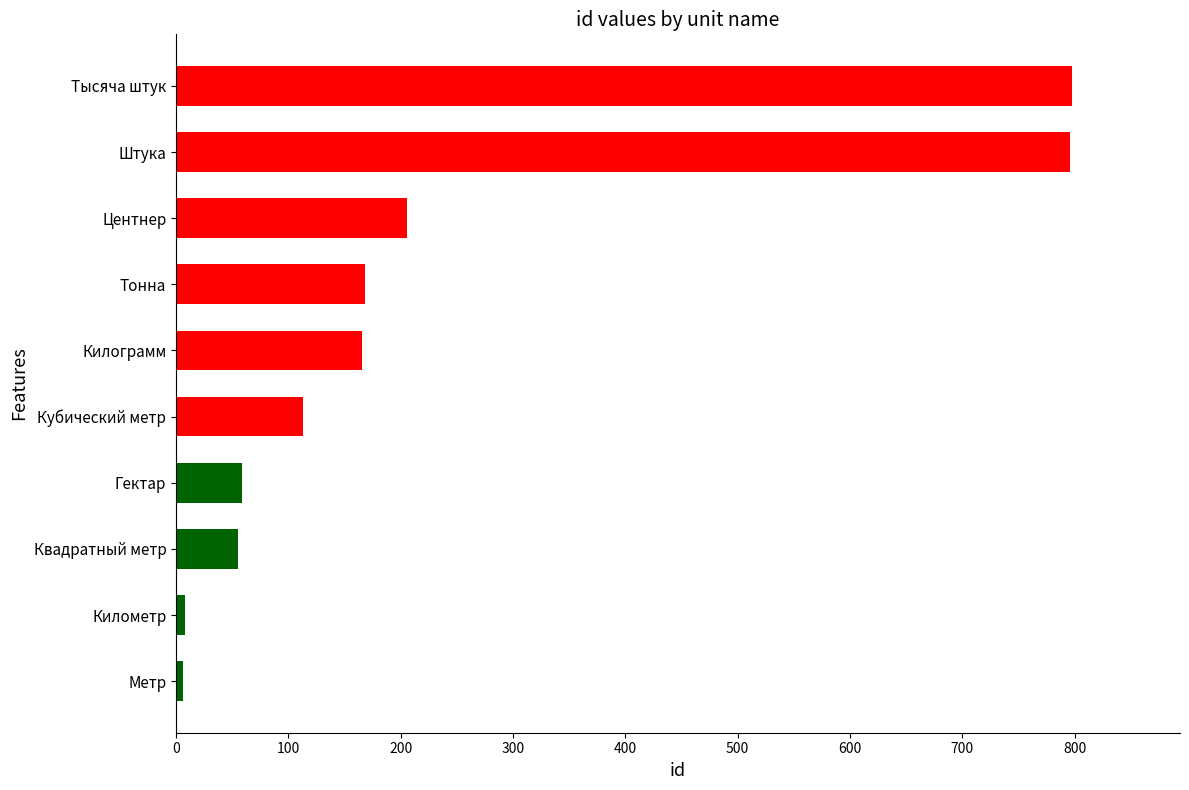

The chart shows a value of 226 at Килограмм. True or false?

False